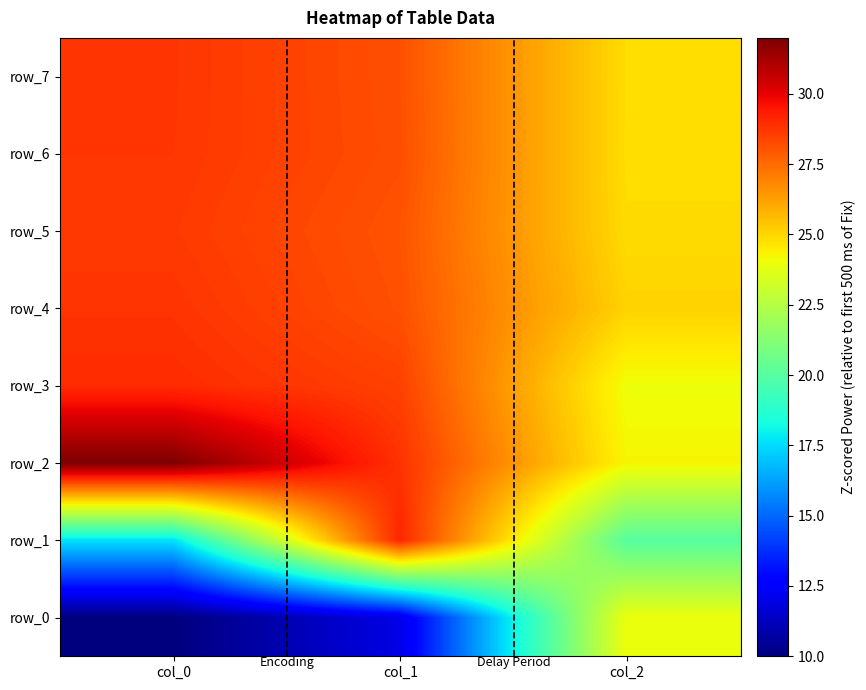

Rank the series at col_1 from highest to lowest value.

row_1, row_2, row_3, row_6, row_7, row_4, row_5, row_0